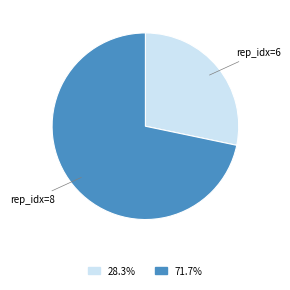

Is there a majority slice in this chart?

Yes